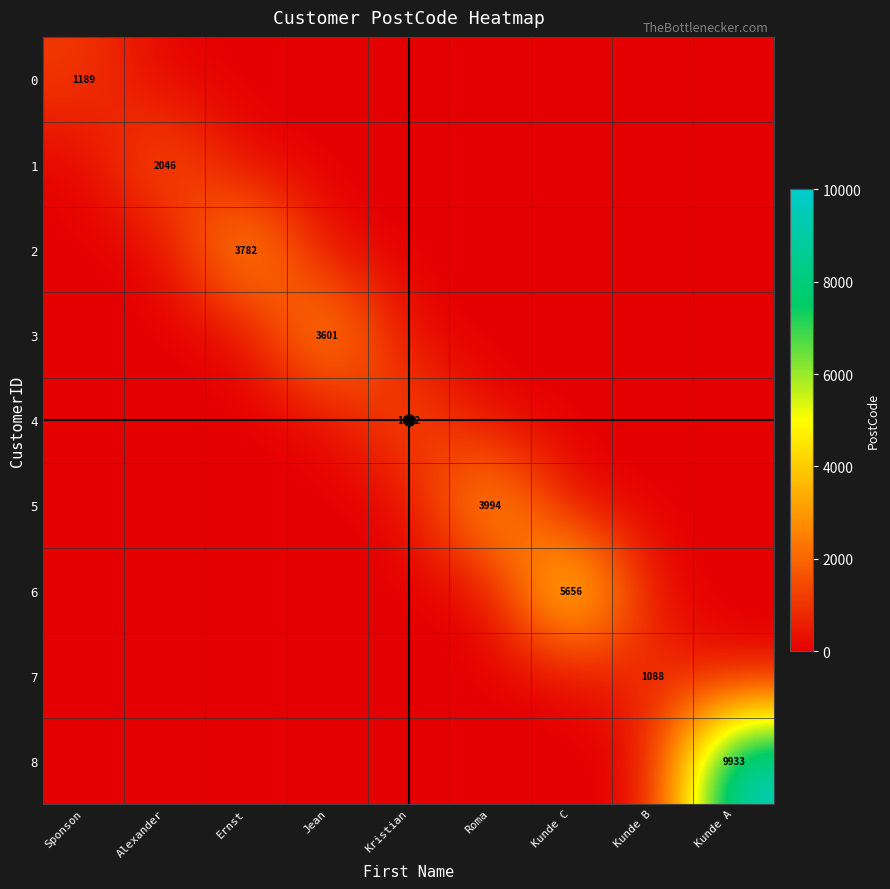

What is the spread (max minus min) of values at Kunde B?

1088